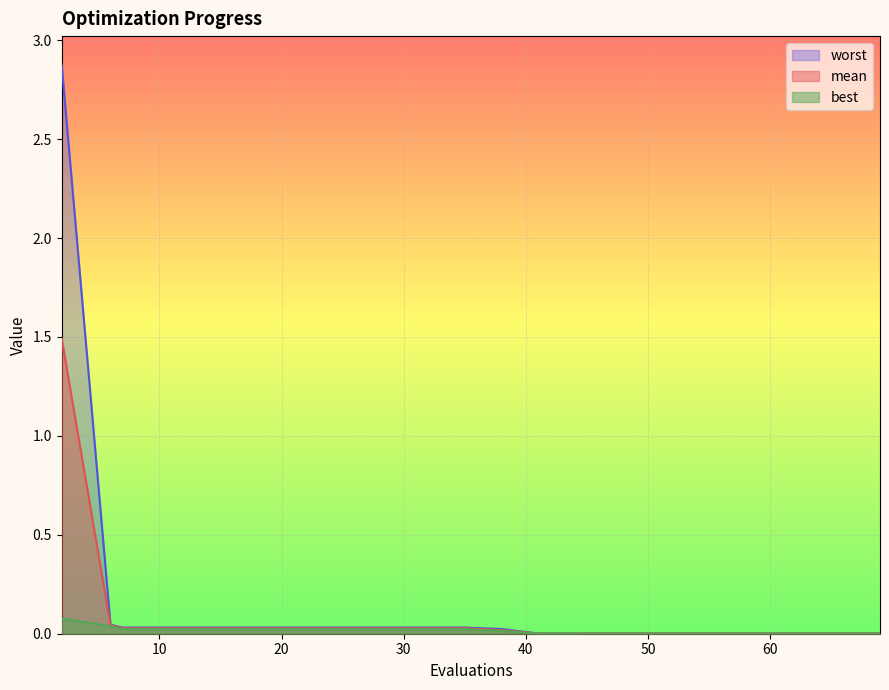

Is the value of worst at 44 greater than the value of mean at 6?

No